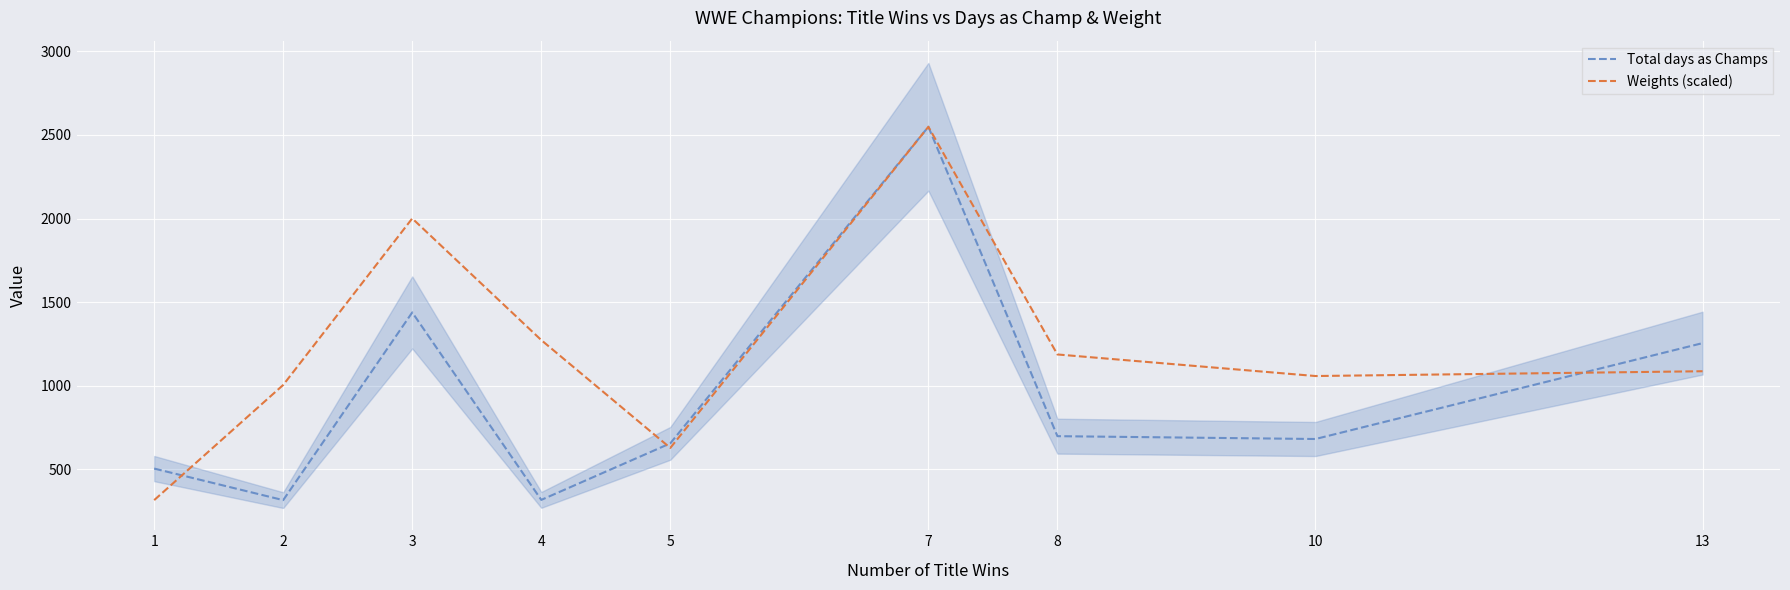

What is the approximate value of Weights (scaled) at 7?

2549.0